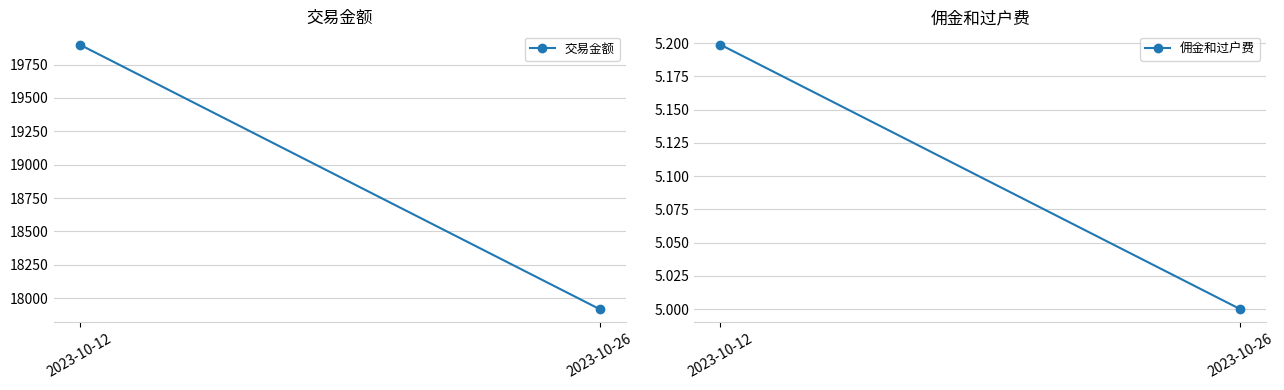

What is the value of the 交易金额 point at the 2nd from the left?

17917.0